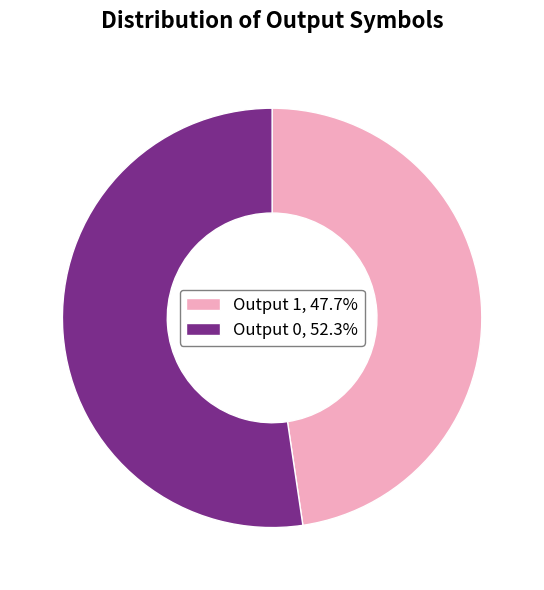

Does Output 0, 52.3% account for over 50% of the chart?

Yes